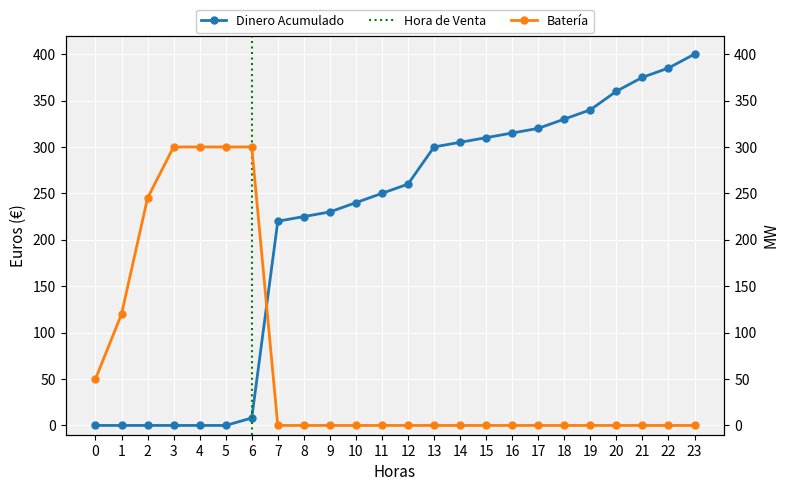

Reading left to right, extract all data points from this chart.

Dinero Acumulado: 0=0	1=0	2=0	3=0	4=0	5=0	6=8	7=220	8=225	9=230	10=240	11=250	12=260	13=300	14=305	15=310	16=315	17=320	18=330	19=340	20=360	21=375	22=385	23=400
Bateria: 0=50	1=120	2=245	3=300	4=300	5=300	6=300	7=0	8=0	9=0	10=0	11=0	12=0	13=0	14=0	15=0	16=0	17=0	18=0	19=0	20=0	21=0	22=0	23=0